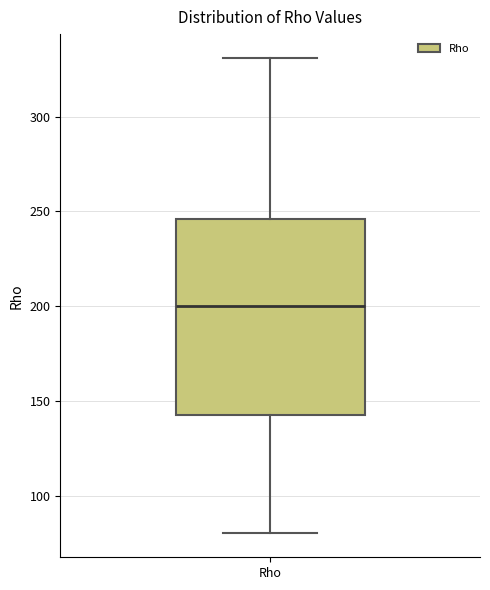

Where does the median line of the box for Rho sit on the y-axis? The values are not printed on the chart, so give them approximately, as read against the axis.

200